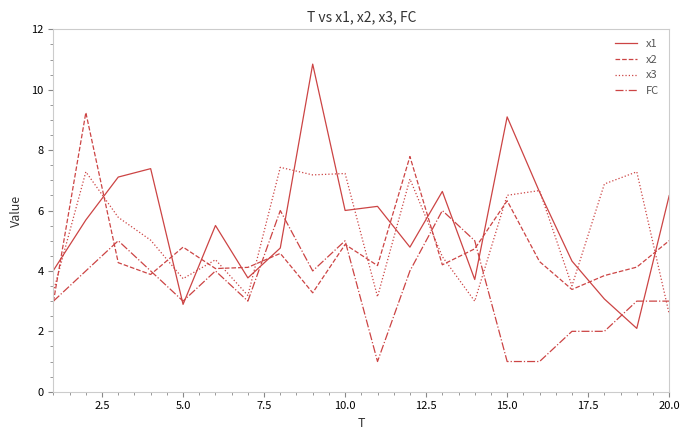

What is the difference between the second highest and second lowest values in the x2 series?

4.5